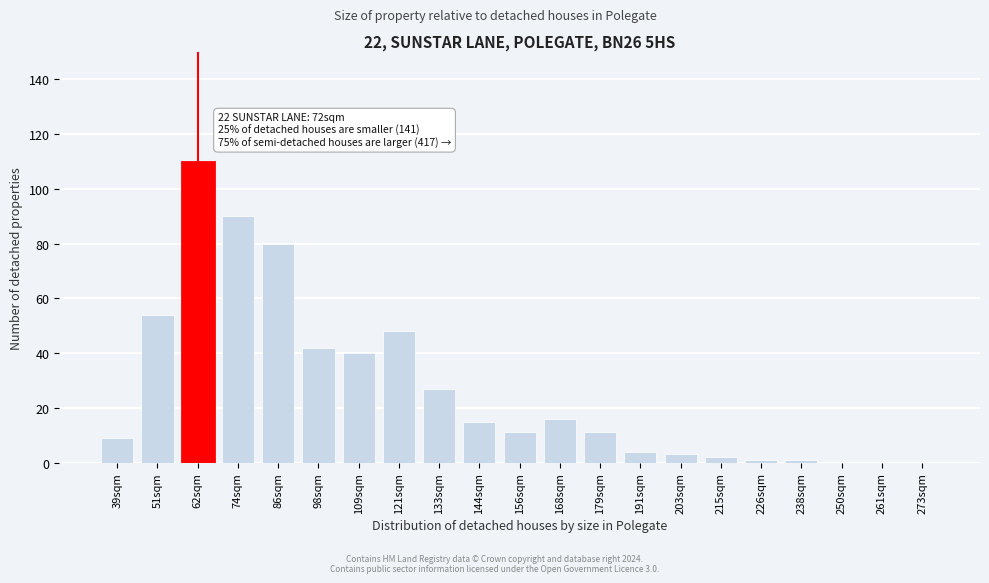

Reading left to right, list all the values displayed in this chart.

39sqm=9	51sqm=54	62sqm=110	74sqm=90	86sqm=80	98sqm=42	109sqm=40	121sqm=48	133sqm=27	144sqm=15	156sqm=11	168sqm=16	179sqm=11	191sqm=4	203sqm=3	215sqm=2	226sqm=1	238sqm=1	250sqm=0	261sqm=0	273sqm=0